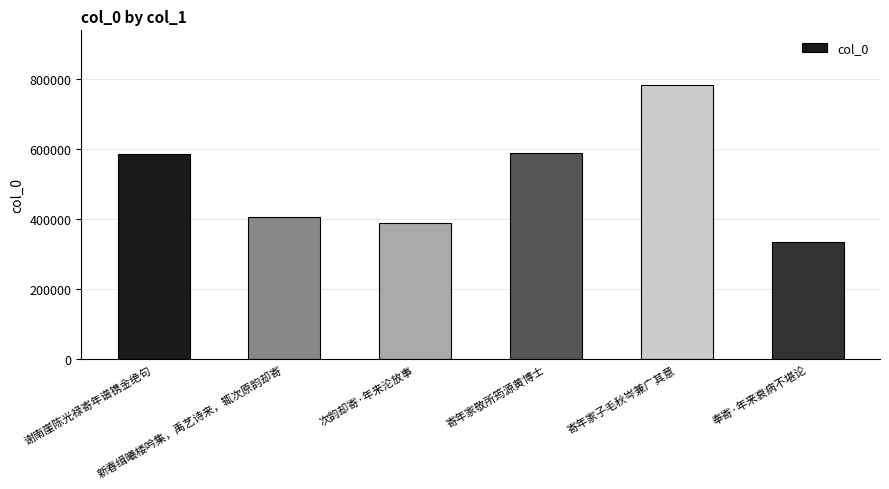

Are the bars grouped side by side (vs. stacked)?

No